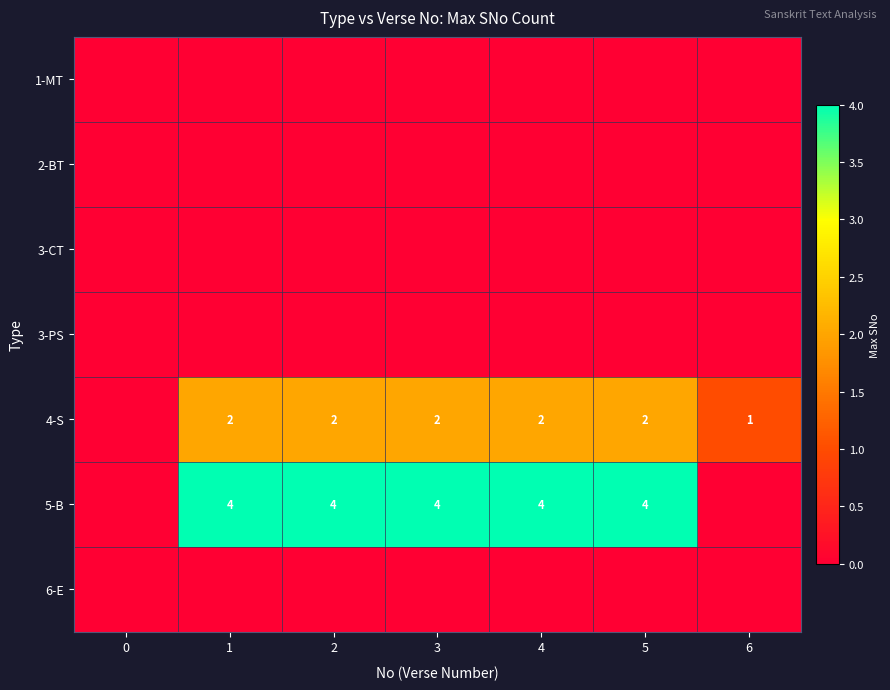

The value of 5-B at 3 is 2. True or false?

False